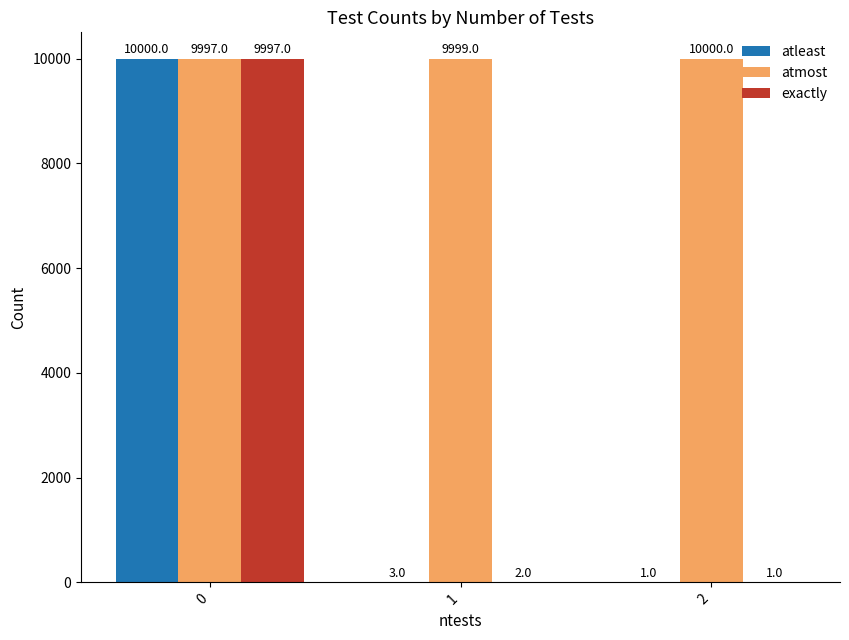

Which series has the largest range (max minus min)?

atleast